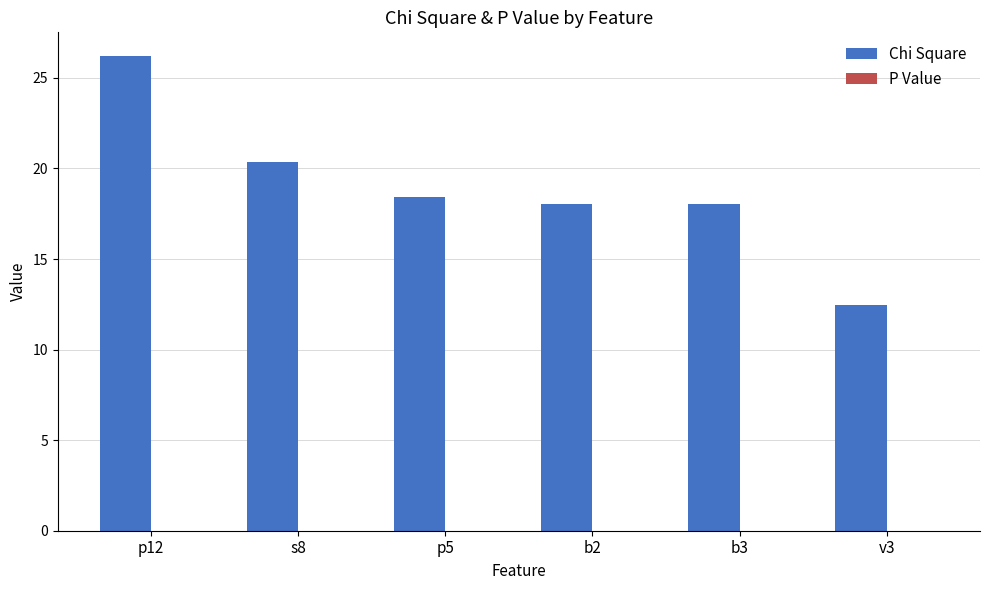

Is it true that Chi Square equals 29.6 at b2?

False